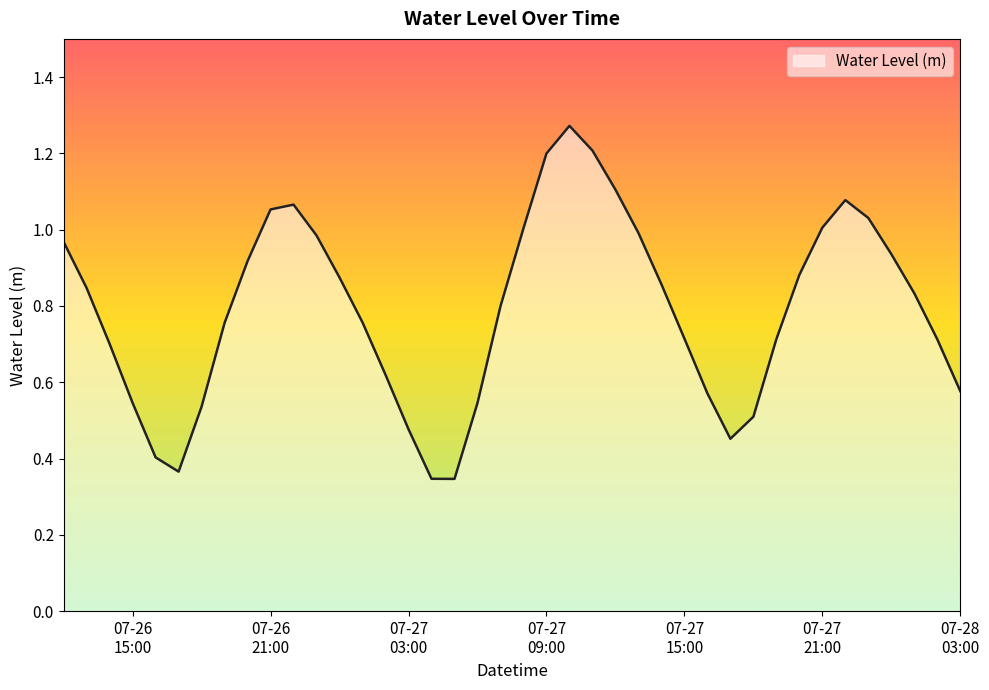

What is the minimum value shown in the chart?

0.3